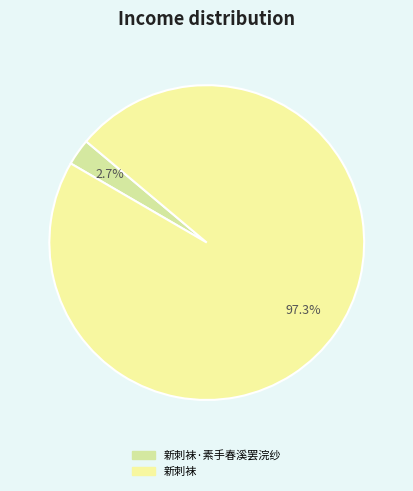

To the nearest percent, what is the difference between the largest and smallest slice percentages?

95%